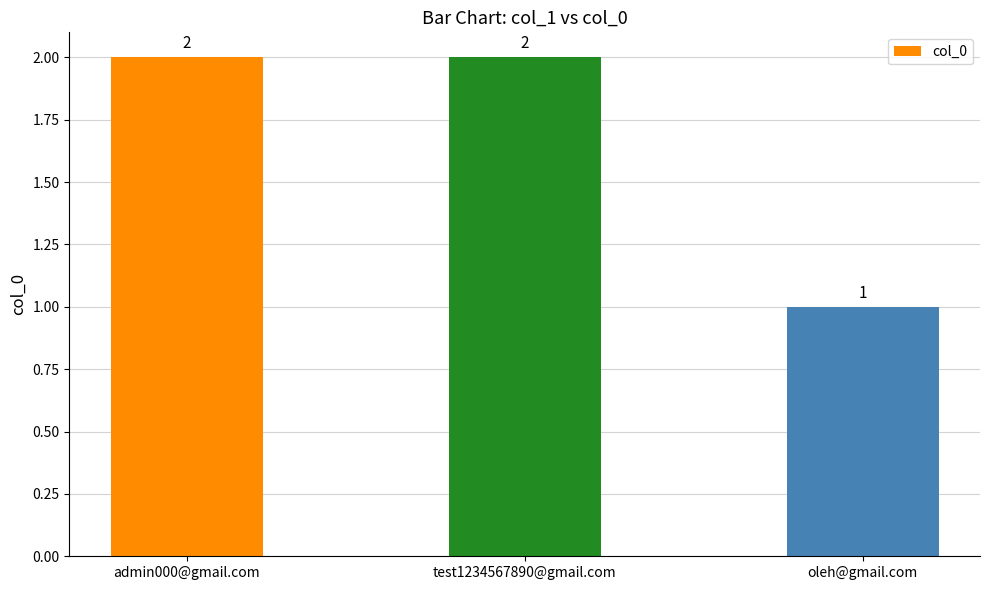

What is the label of the 3rd bar from the left?

oleh@gmail.com